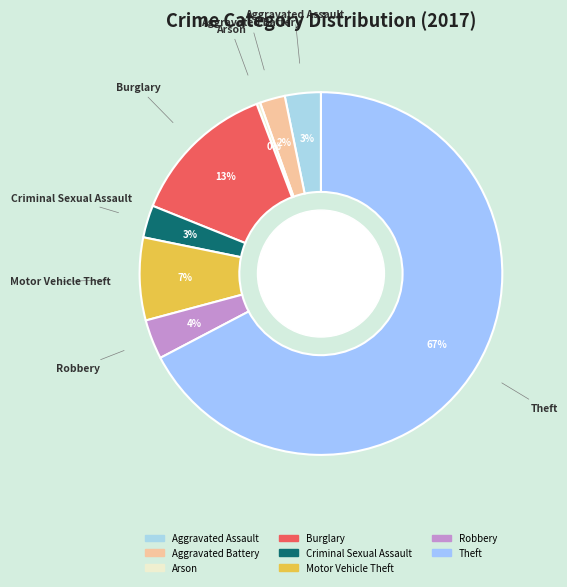

Which slice is the smallest?

Arson